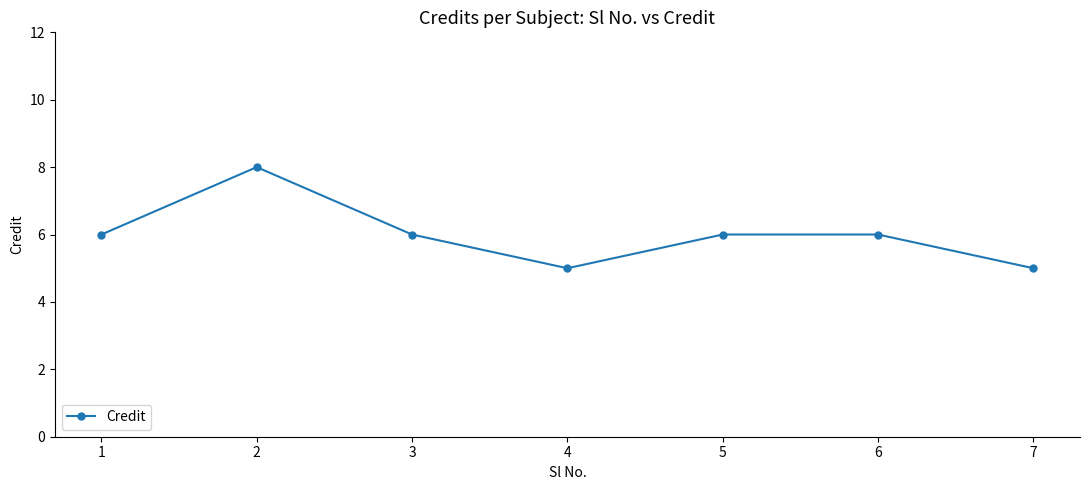

Reading left to right, what are all the values shown in this chart?

1=6	2=8	3=6	4=5	5=6	6=6	7=5